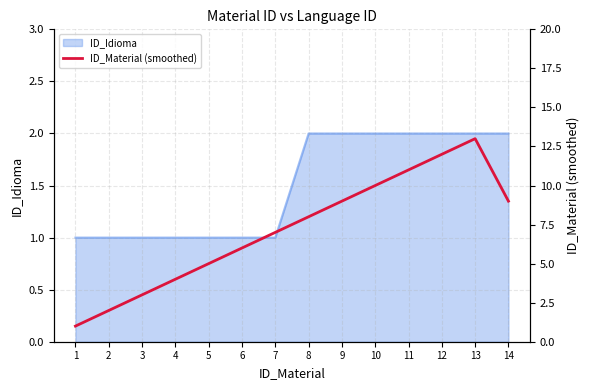

What is the change in value from 6 to 8?

+2.0